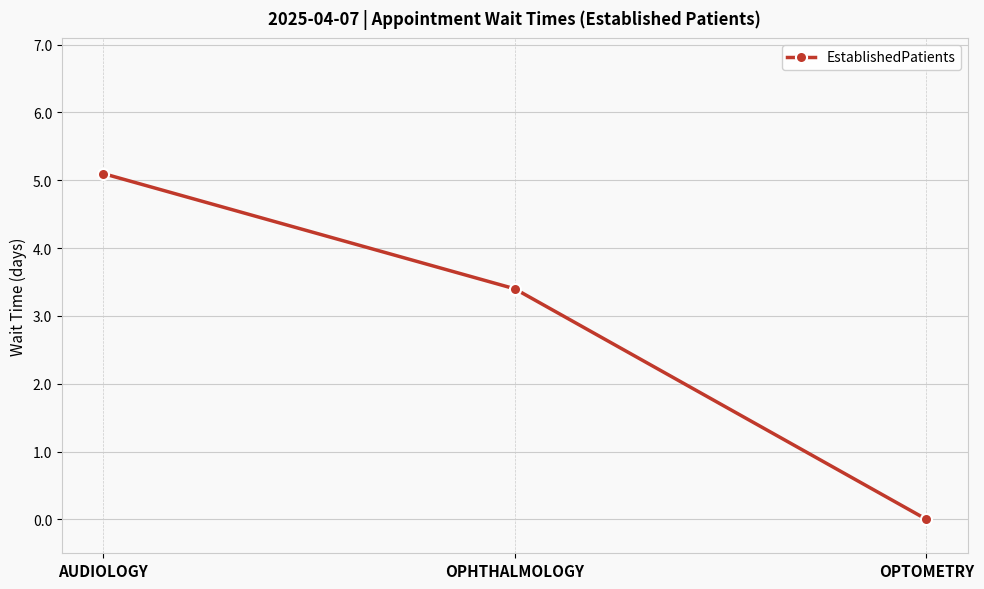

The chart shows a value of 2.6 at AUDIOLOGY. True or false?

False